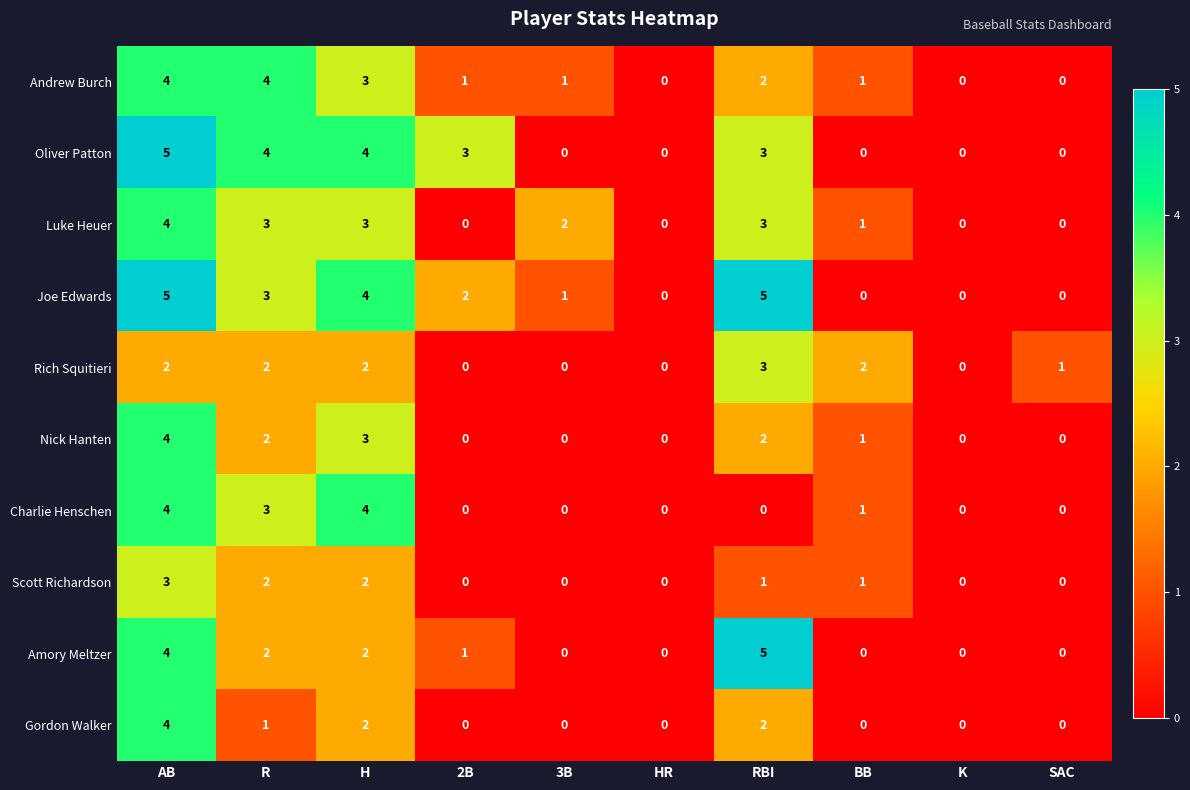

What is the sum of the Amory Meltzer values at RBI and H?

7